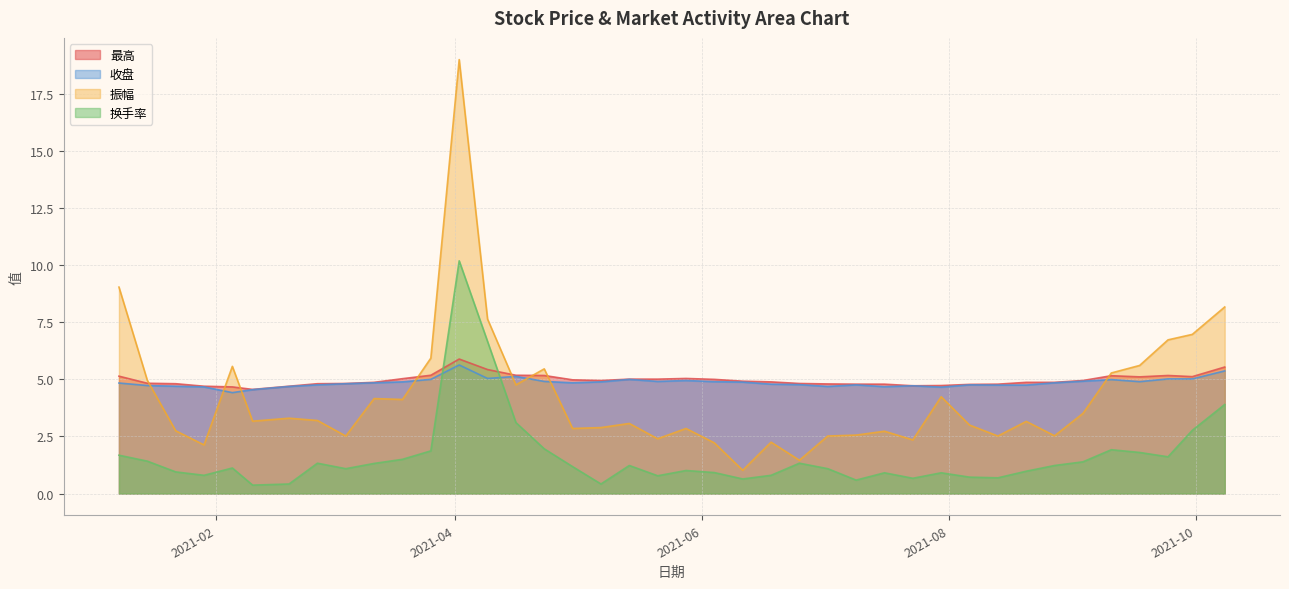

List the series in order of their peak value, lowest first.

收盘, 最高, 换手率, 振幅